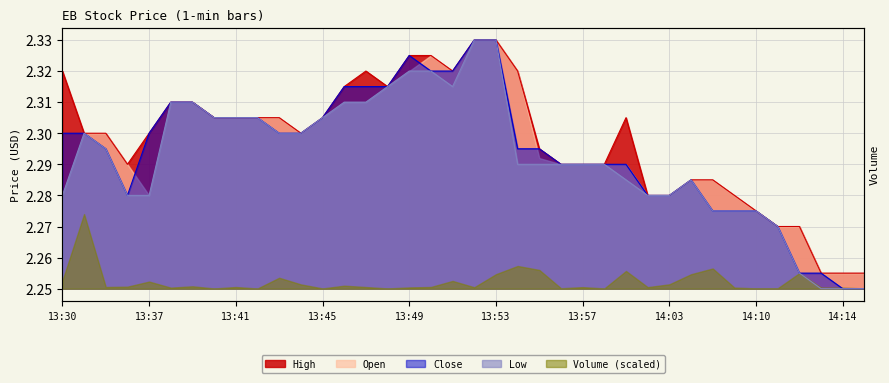

Does the chart display data point markers on the line(s)?

No